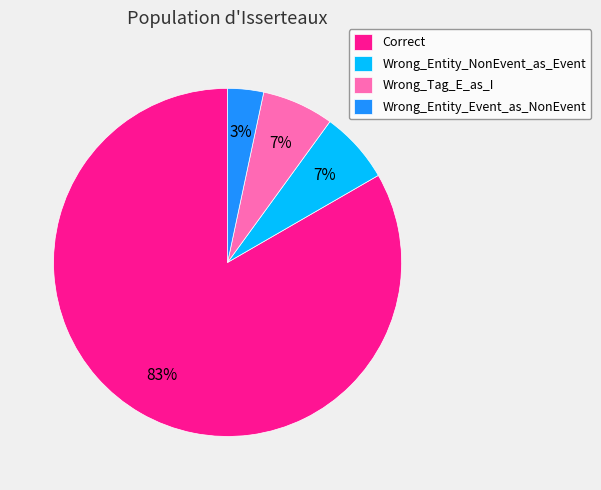

Is it true that Correct is 83% of the pie?

True